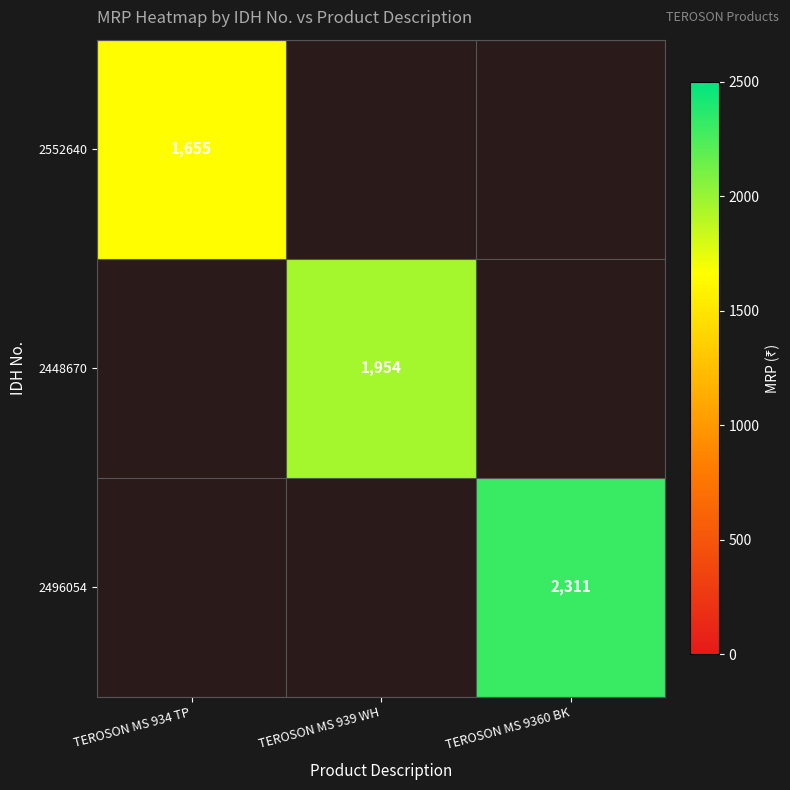

The value of 2448670 at TEROSON MS 939 WH is 1954. True or false?

True